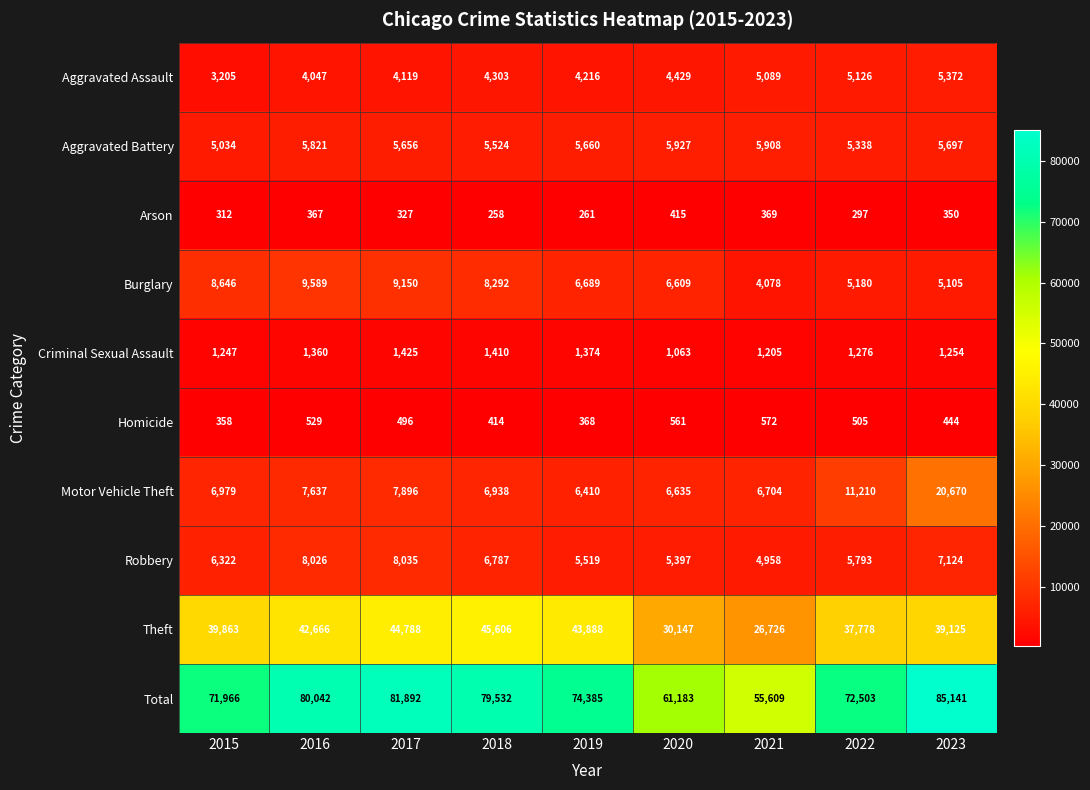

Rank the series by their maximum value, from highest to lowest.

Total, Theft, Motor Vehicle Theft, Burglary, Robbery, Aggravated Battery, Aggravated Assault, Criminal Sexual Assault, Homicide, Arson